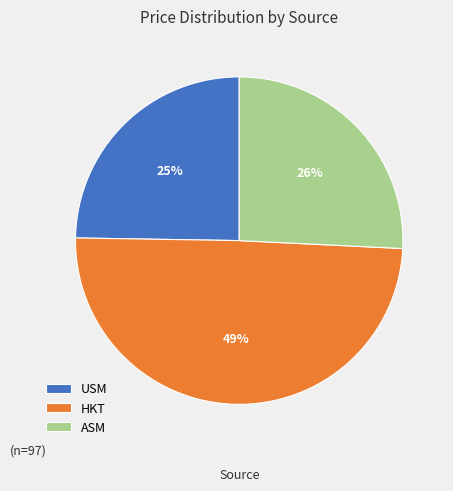

Is the sum of USM and ASM greater than half?

Yes